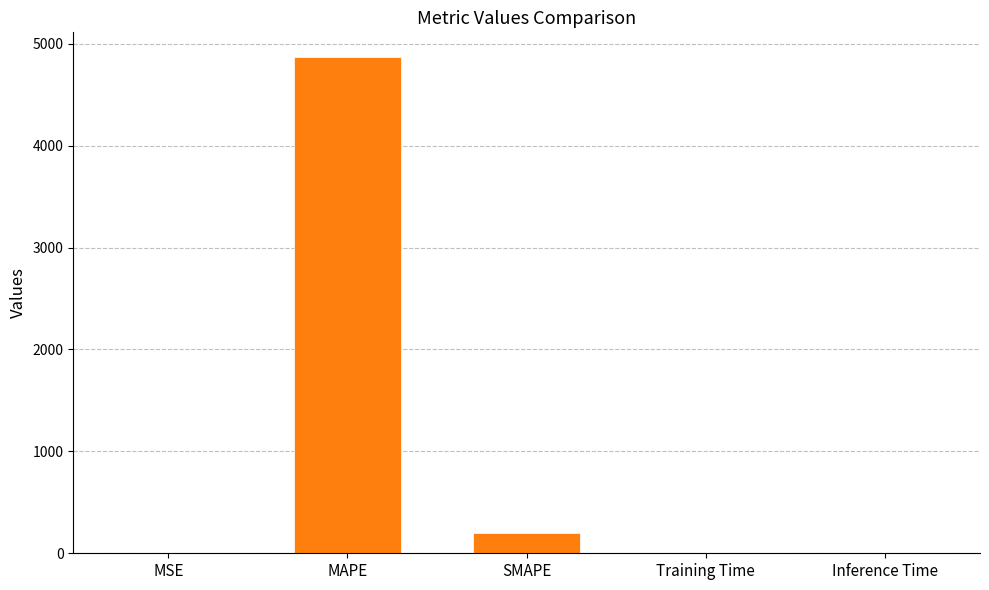

The chart shows a value of 356.5 at SMAPE. True or false?

False